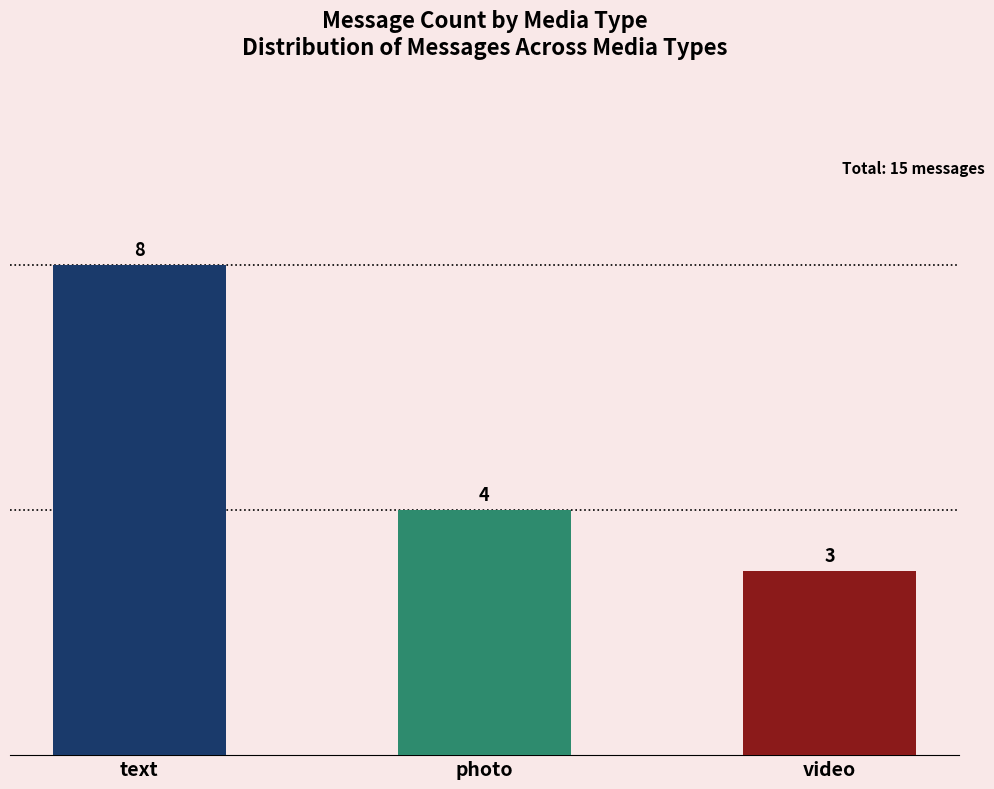

At which category does the chart reach its minimum across all series?

video